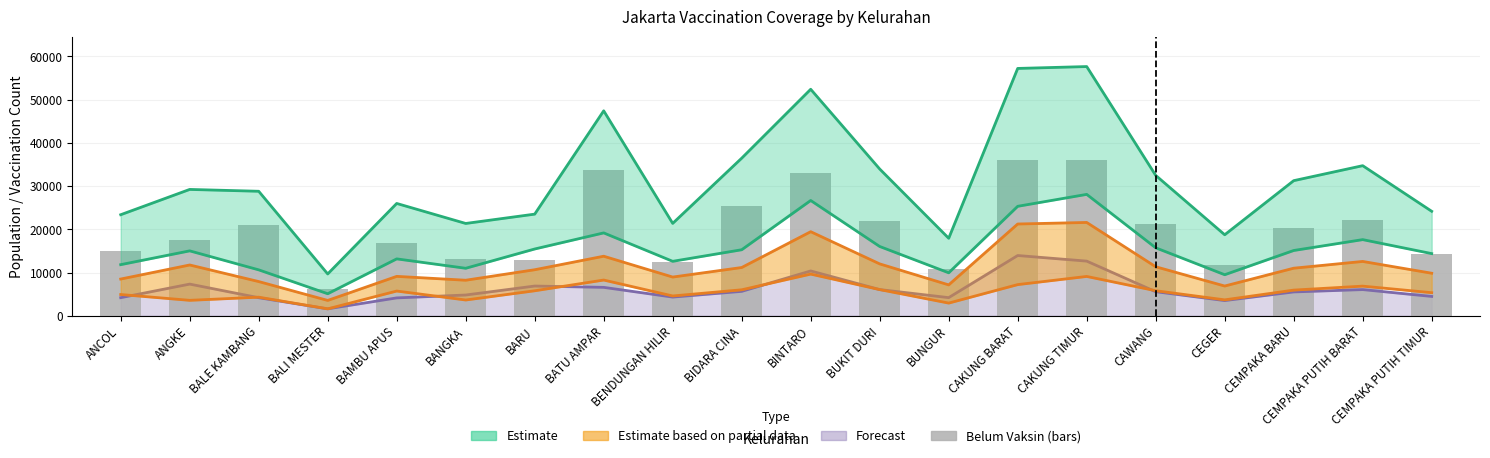

What is the label of the 12th bar from the right?

BENDUNGAN HILIR